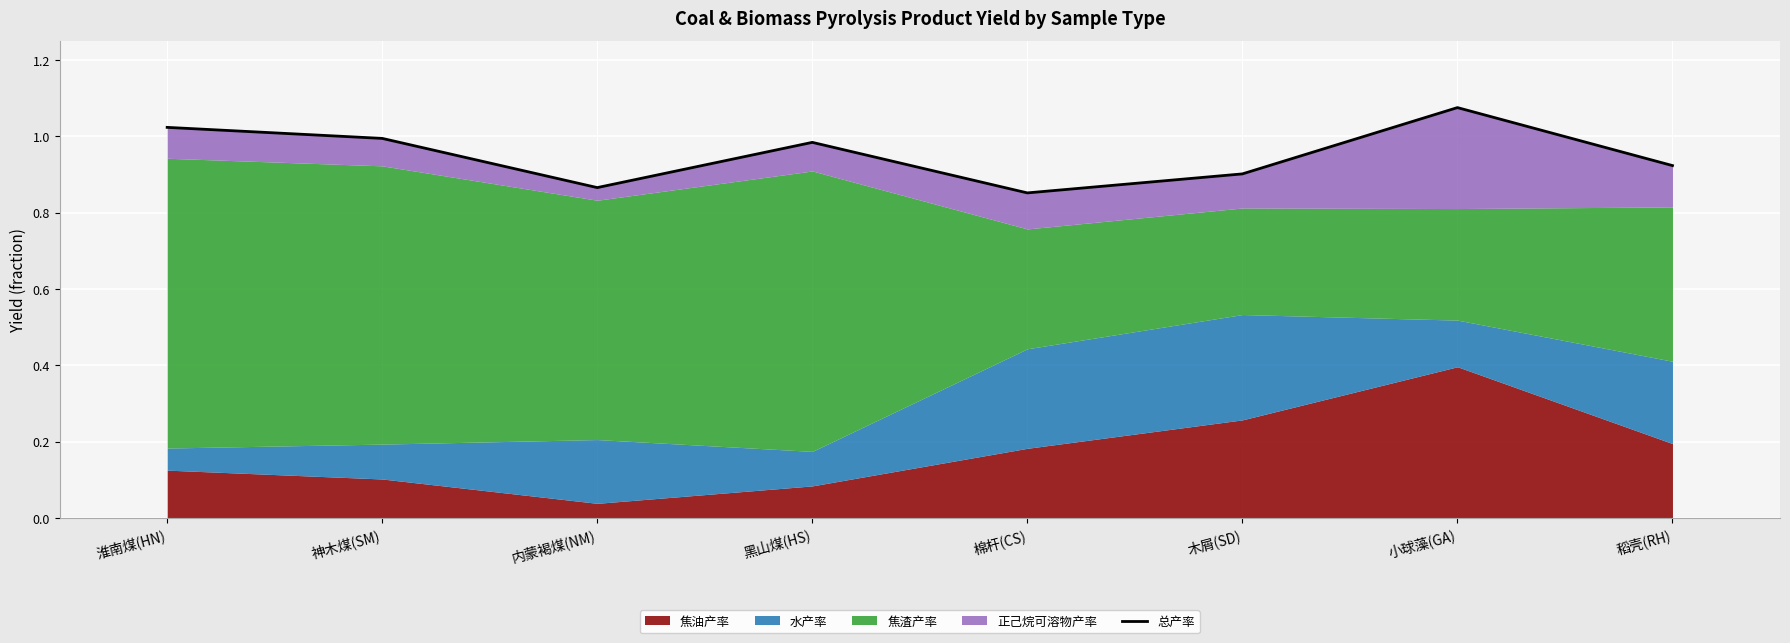

Rank the categories by value from highest to lowest.

小球藻(GA), 淮南煤(HN), 神木煤(SM), 黑山煤(HS), 稻壳(RH), 木屑(SD), 内蒙褐煤(NM), 棉杆(CS)